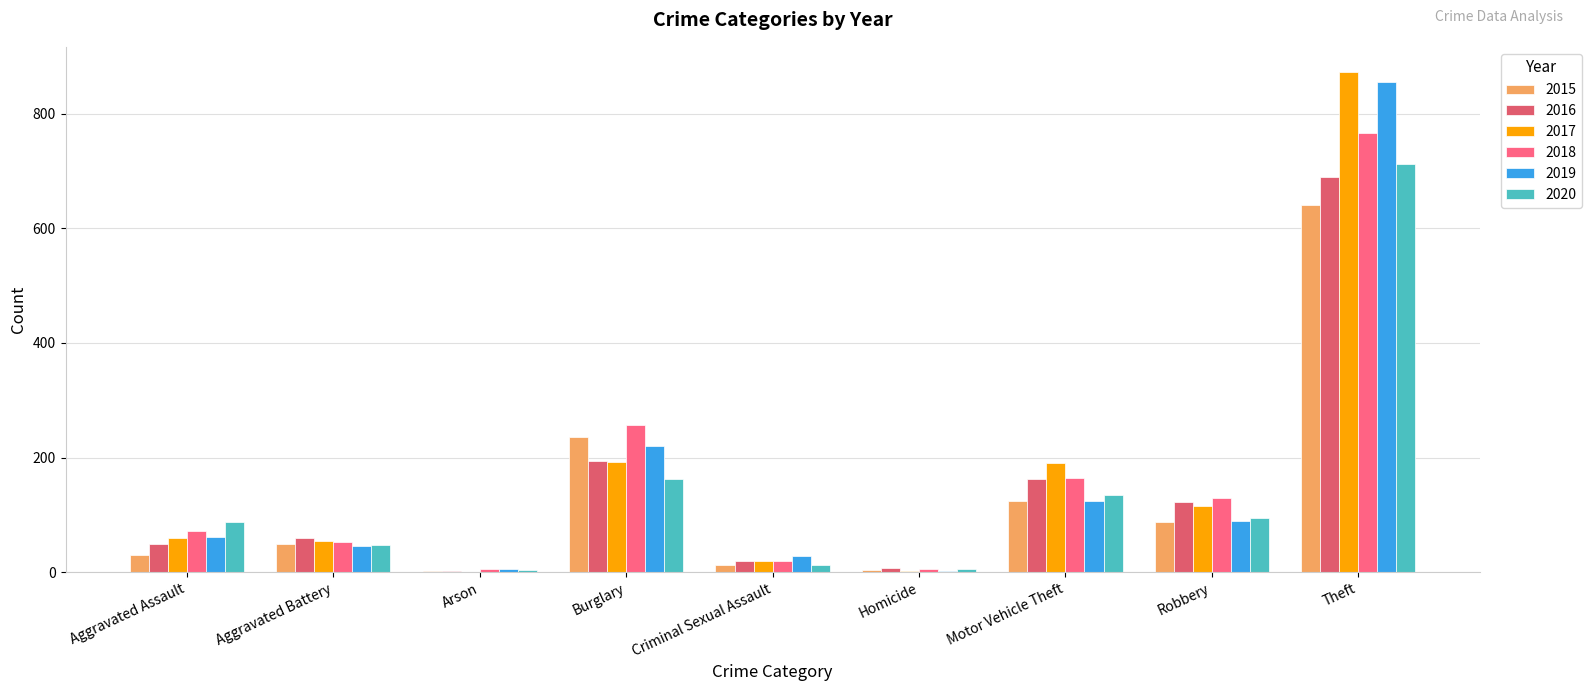

The value of 2017 at Theft is 873. True or false?

True